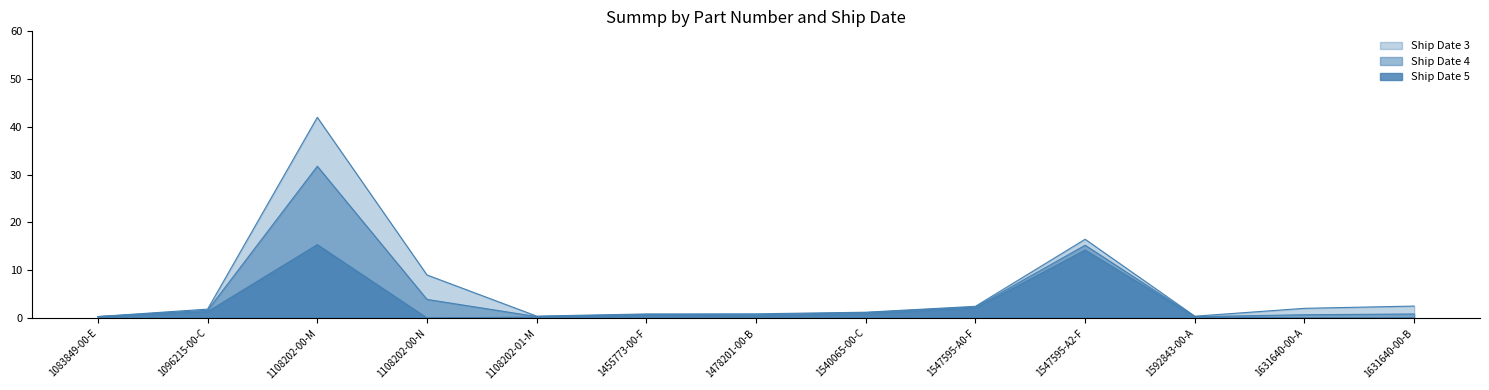

Which category has the lowest value in the Ship Date 3 series?

1592843-00-A